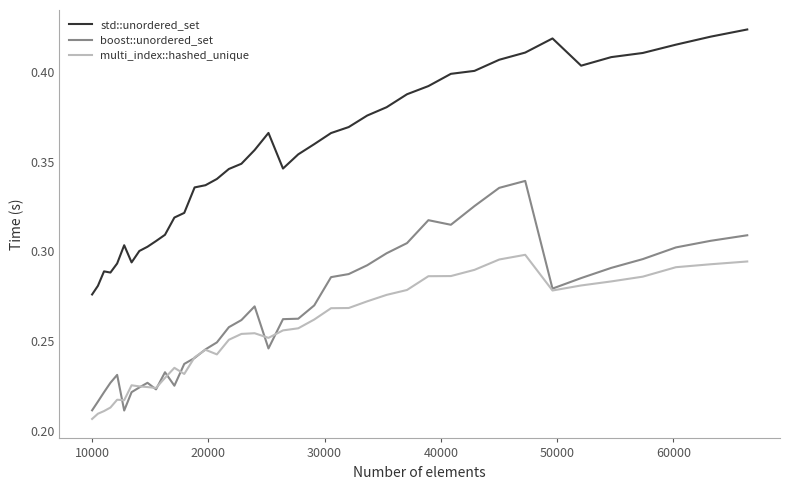

Rank the series by their maximum value, from lowest to highest.

multi_index::hashed_unique, boost::unordered_set, std::unordered_set